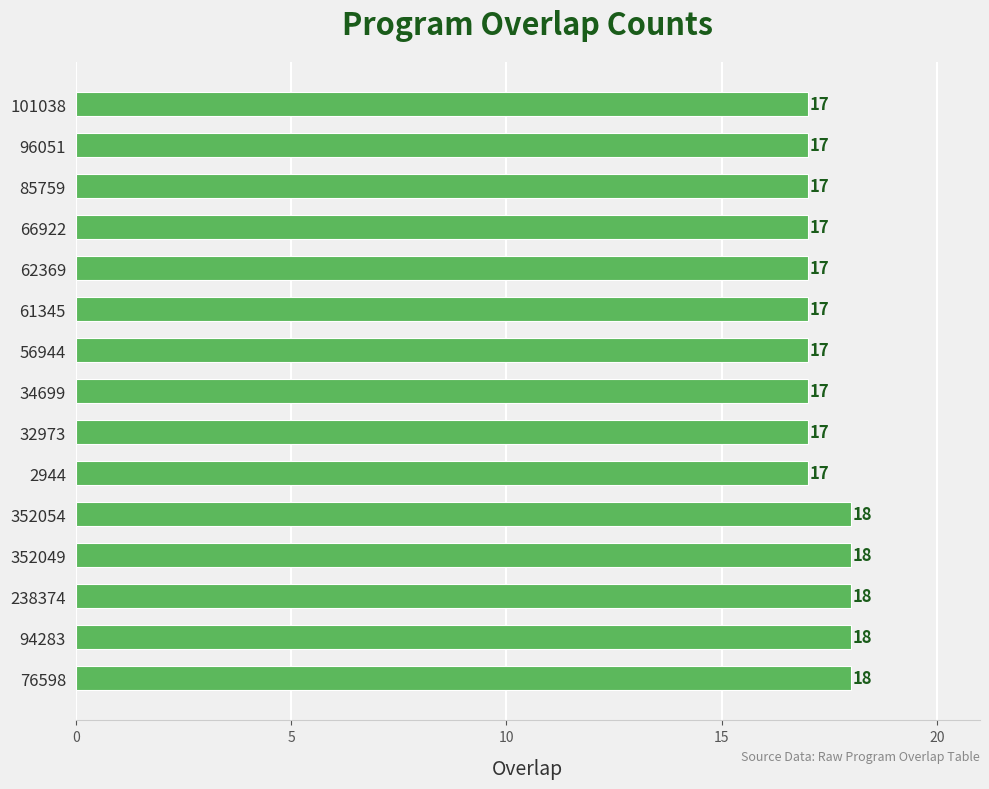

What is the average value?

17